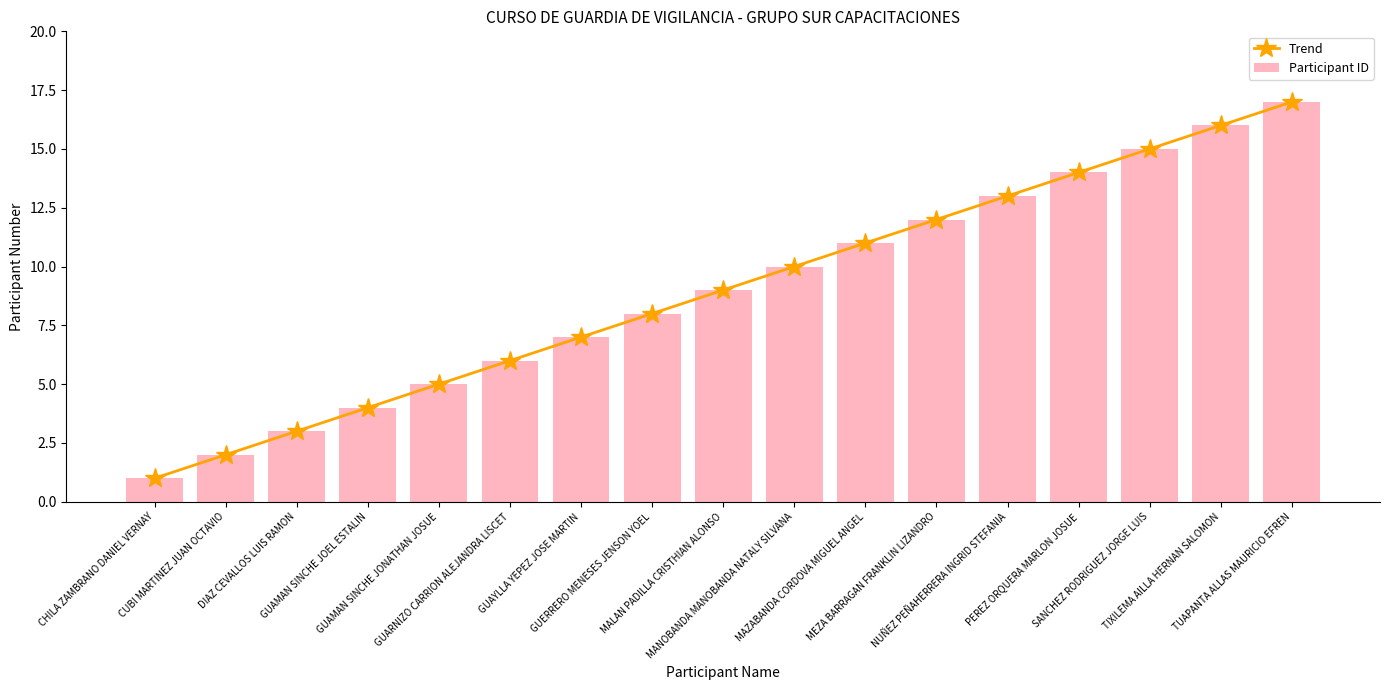

What is the lowest value of the Trend series?

1